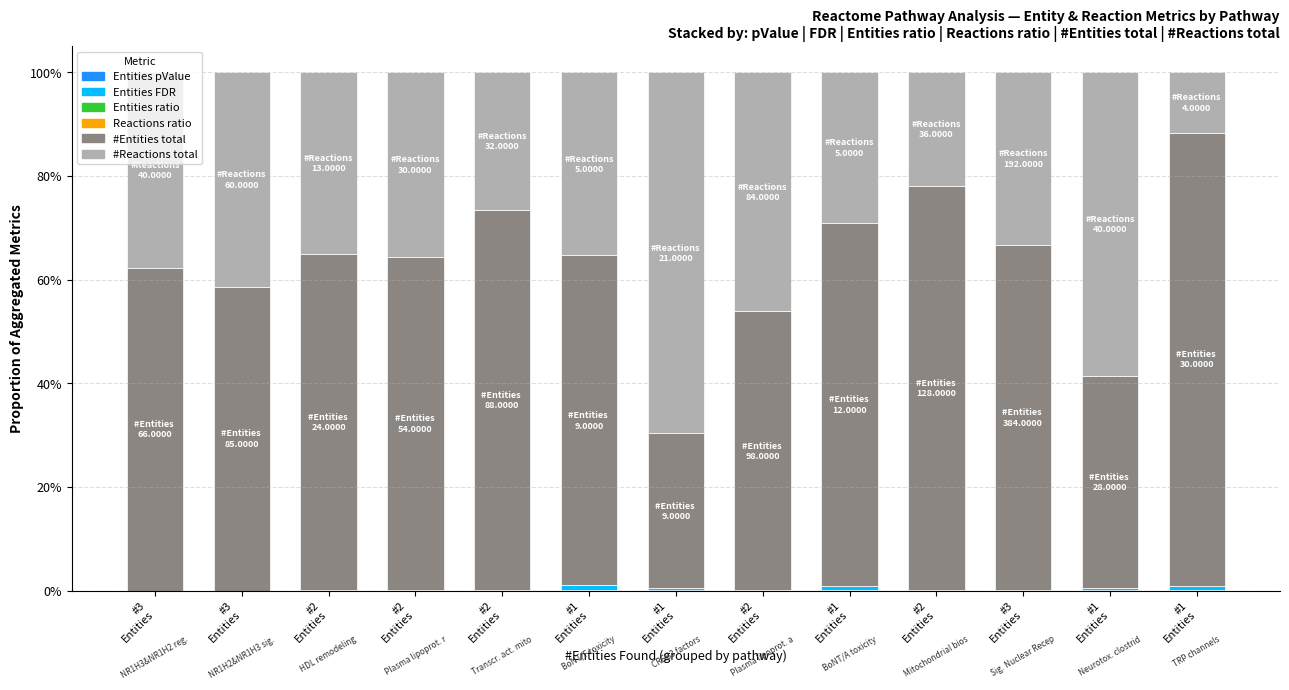

True or false: #Entities total has a value of 0.3 at #1
Entities.

True